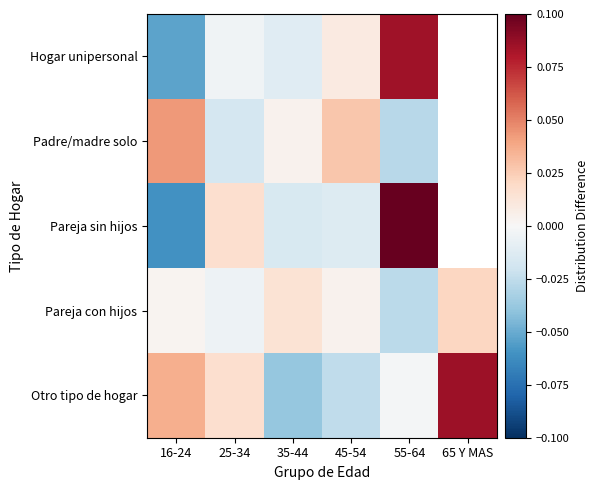

Which category has the lowest value in the Pareja con hijos series?

55-64